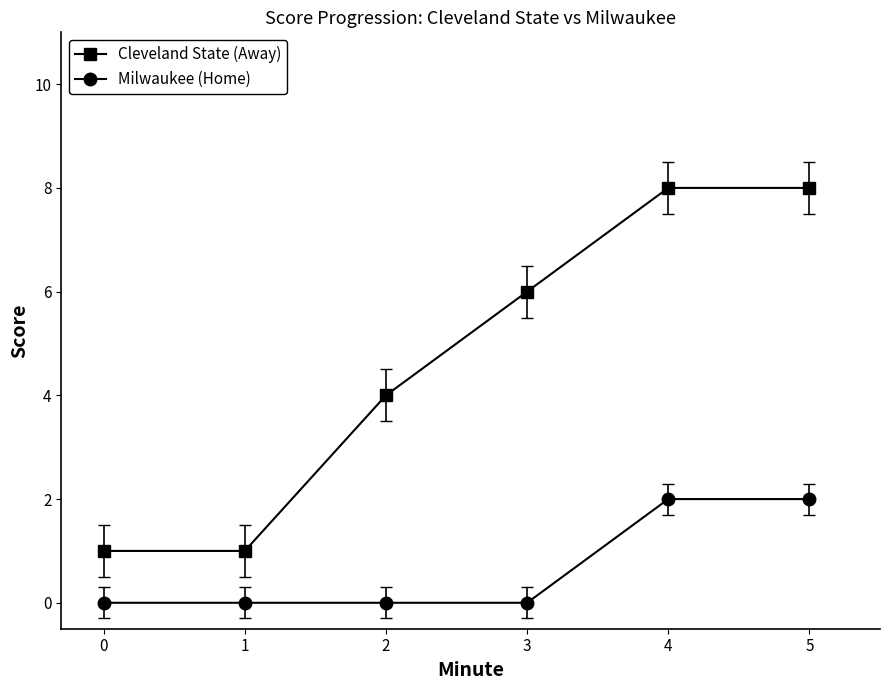

Read the Milwaukee (Home) value at 4.

2